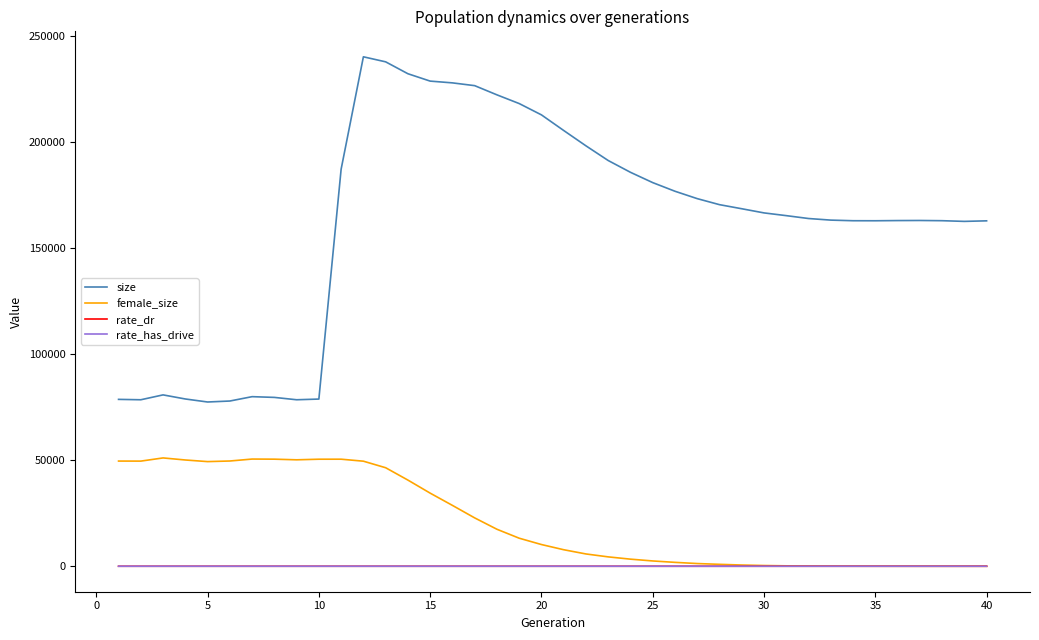

What is the average value of the female_size series?

21089.2